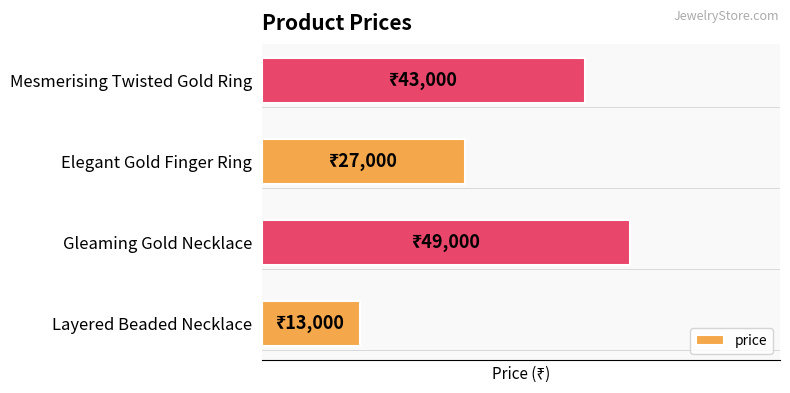

Does the chart contain any negative values?

No